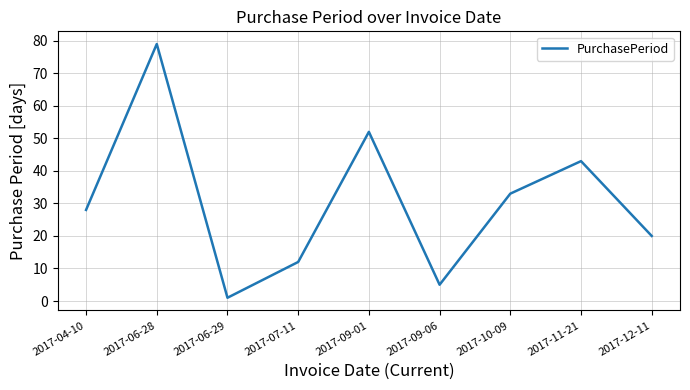

What is the difference between the values at 2017-06-29 and 2017-09-06?

4